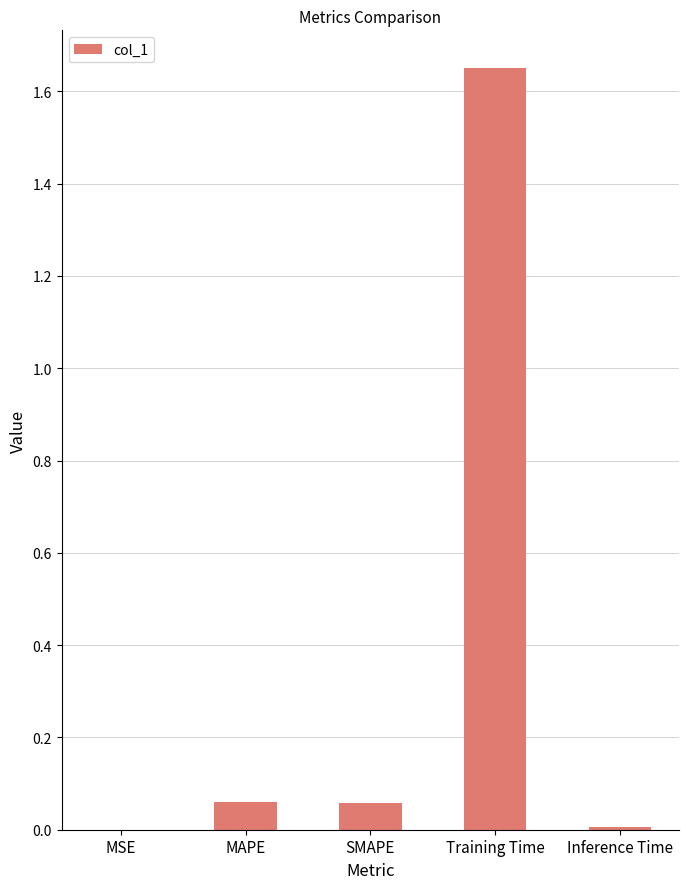

The value at MAPE is 0.0. True or false?

False